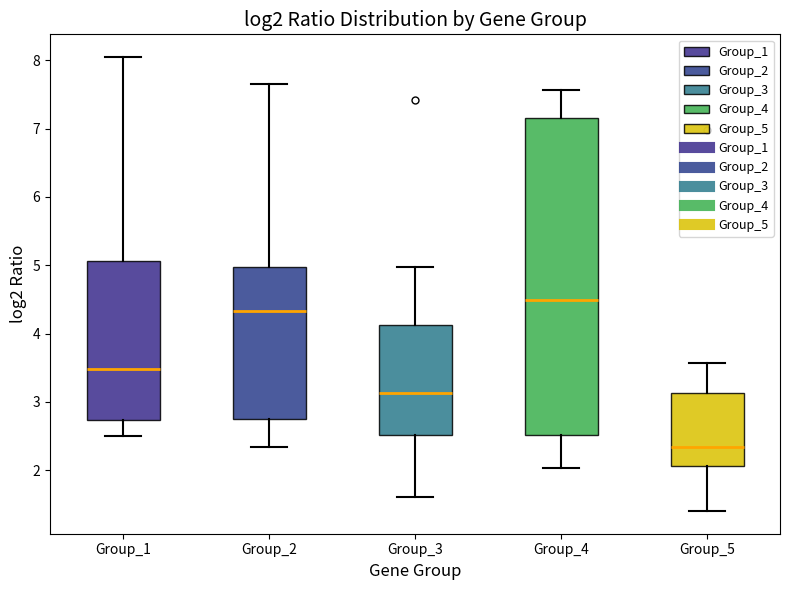

Which box's median line is the highest?

Group_4